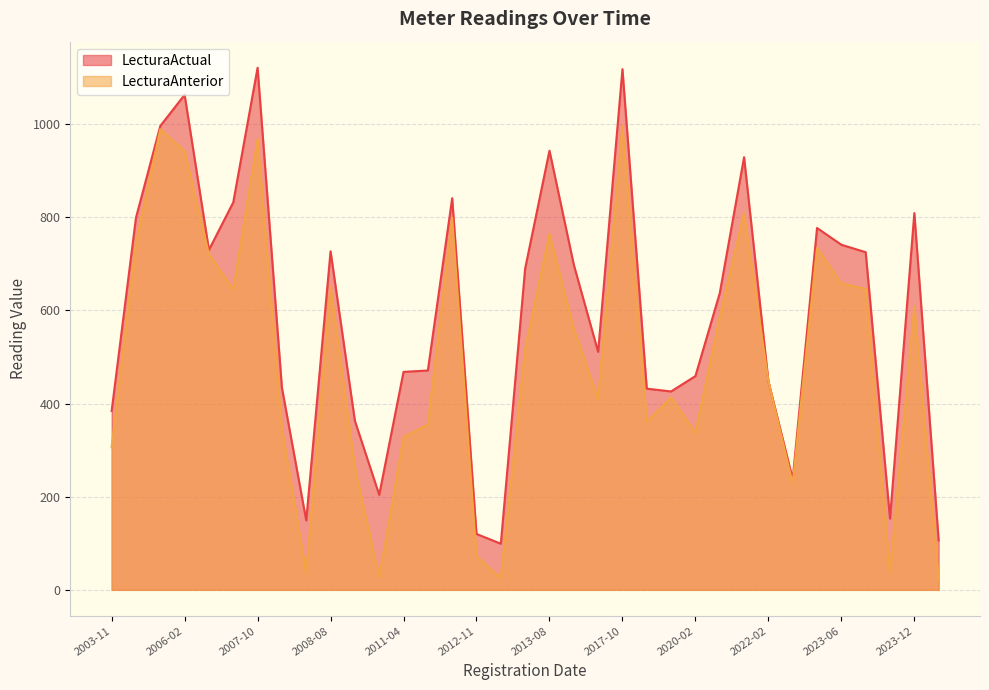

Which series has the largest range (max minus min)?

LecturaActual